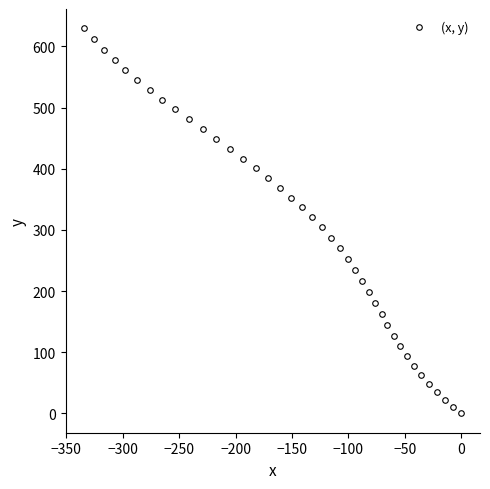

What is the range of X values (max minus min)?

334.0